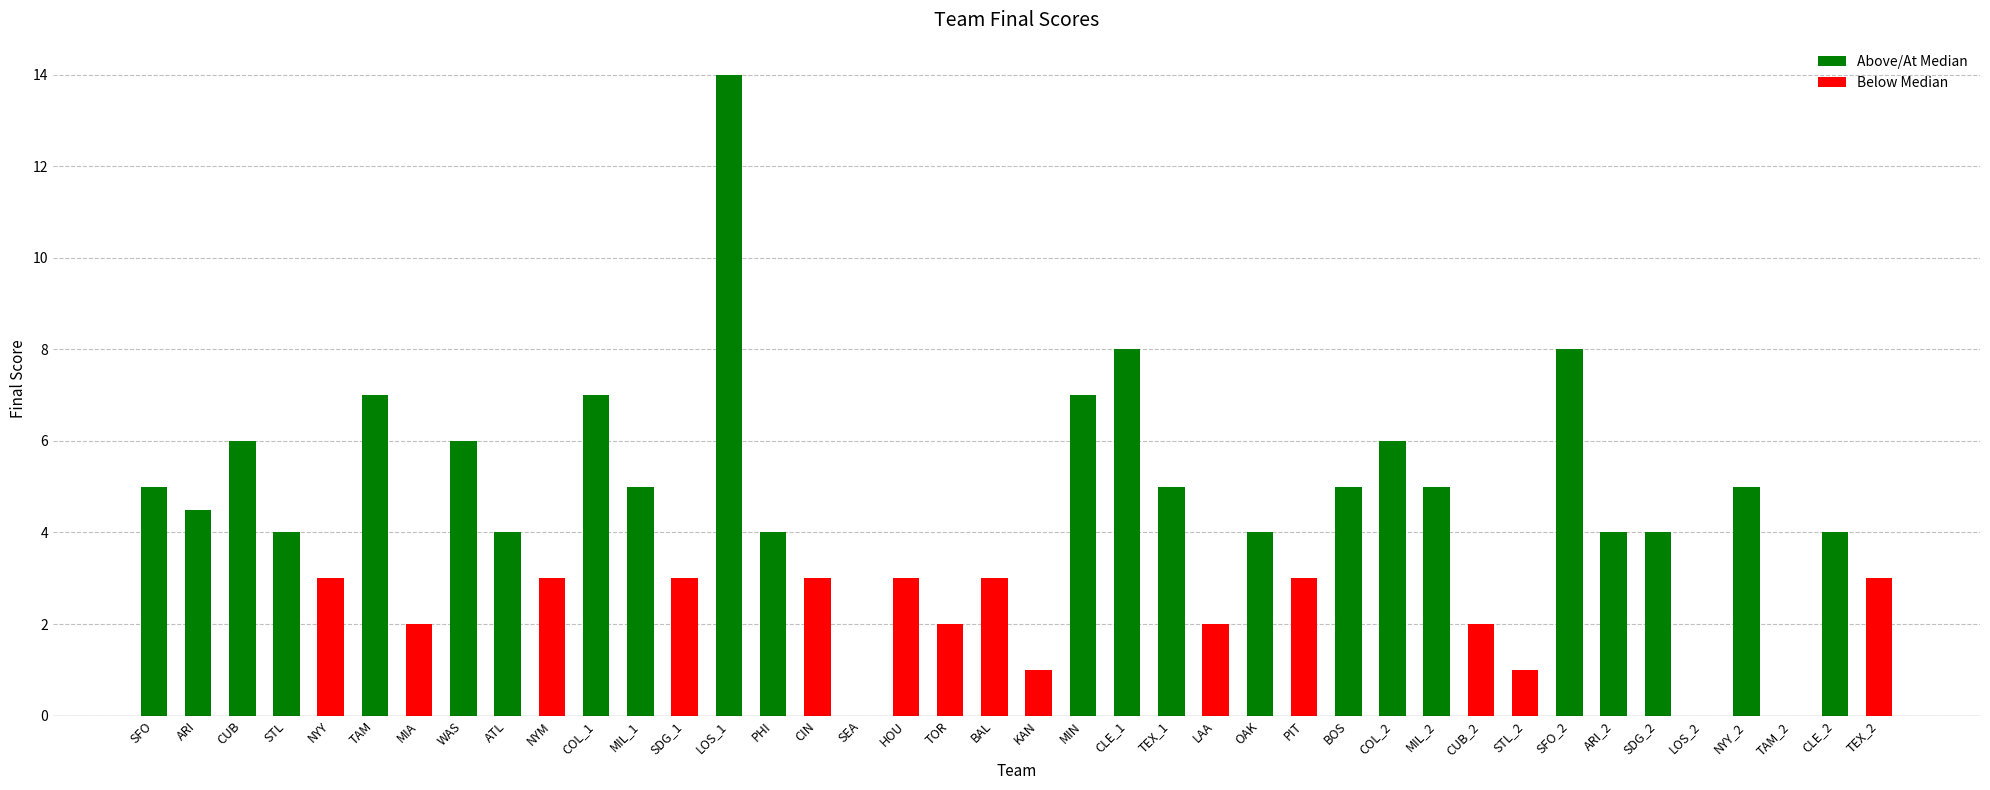

Which category has the highest value across all series?

LOS_1